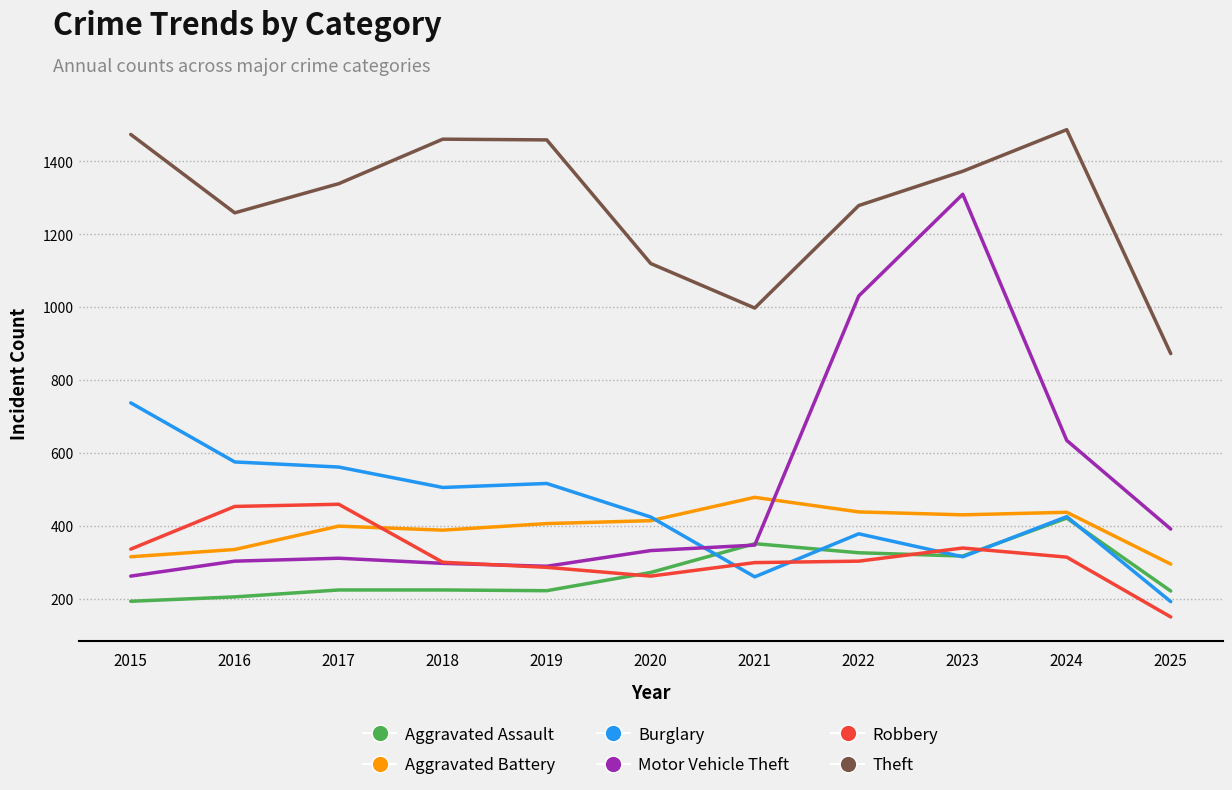

How many values in the Theft series are below 1339?

5